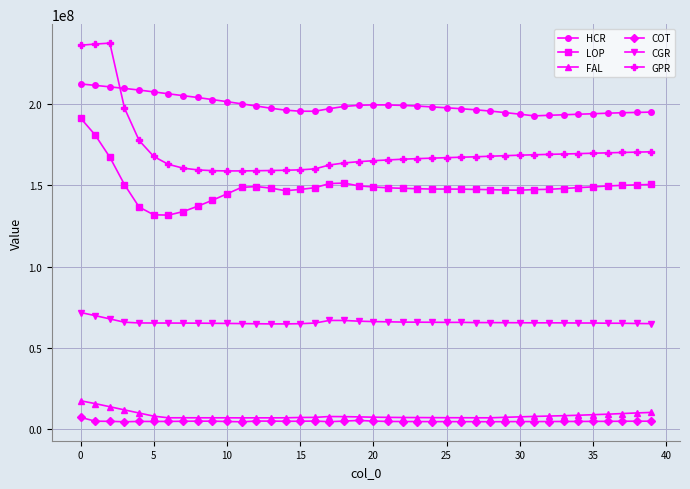

What is the value of the GPR point at the 1st from the left?

236109274.8